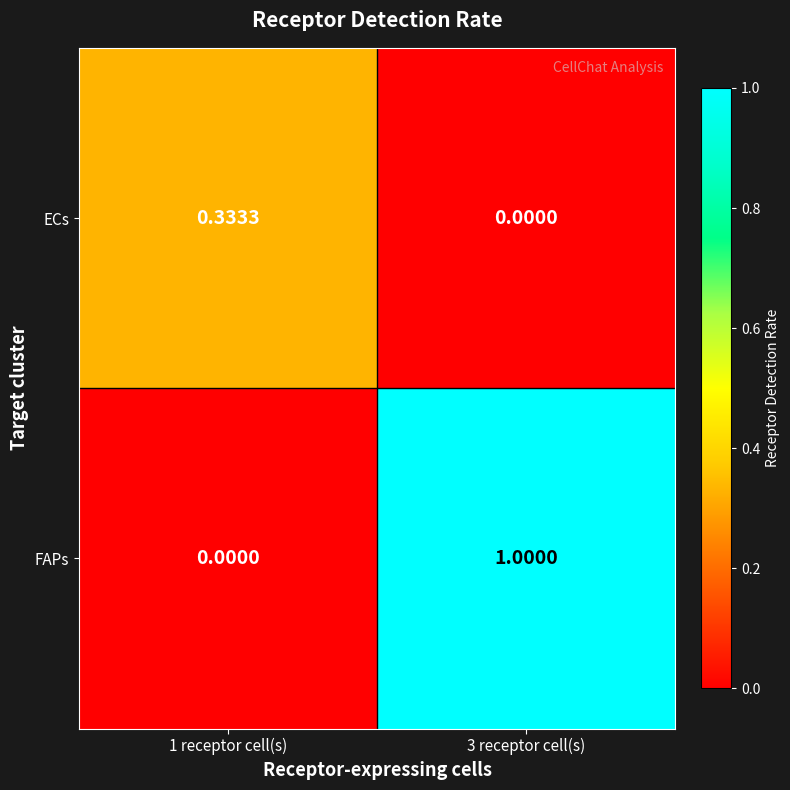

How many values in ECs are above zero?

1